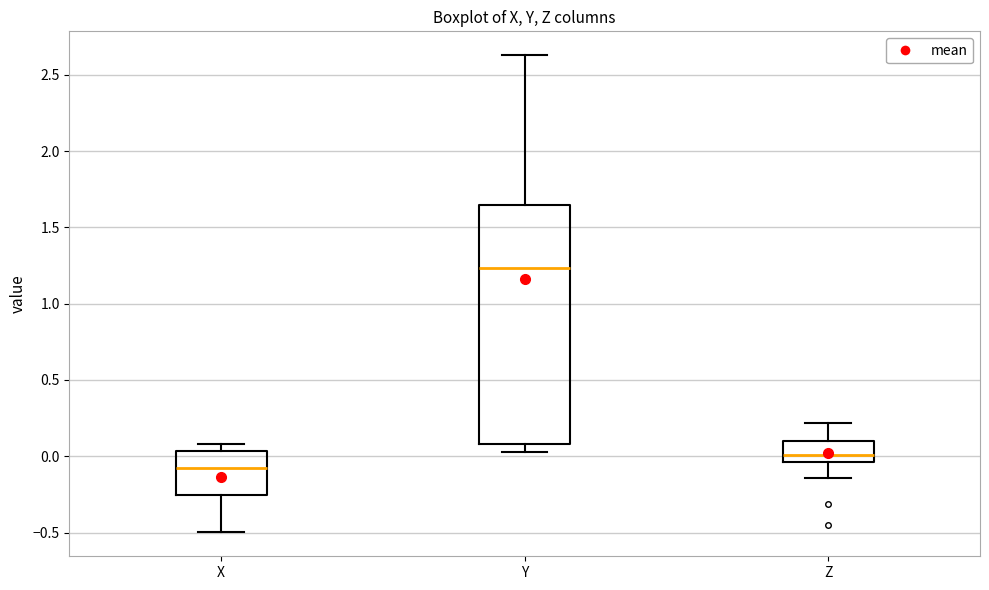

Which box has the highest median line?

Y